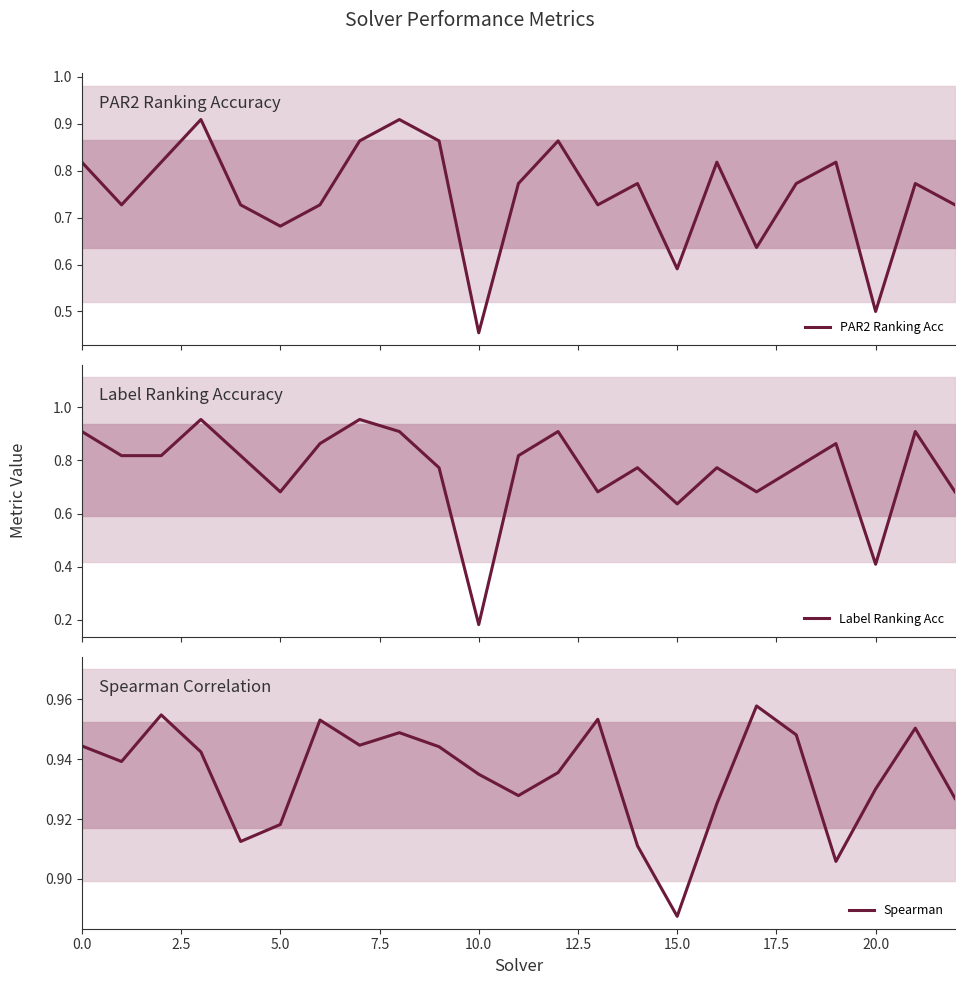

What position from the left is 22?

23